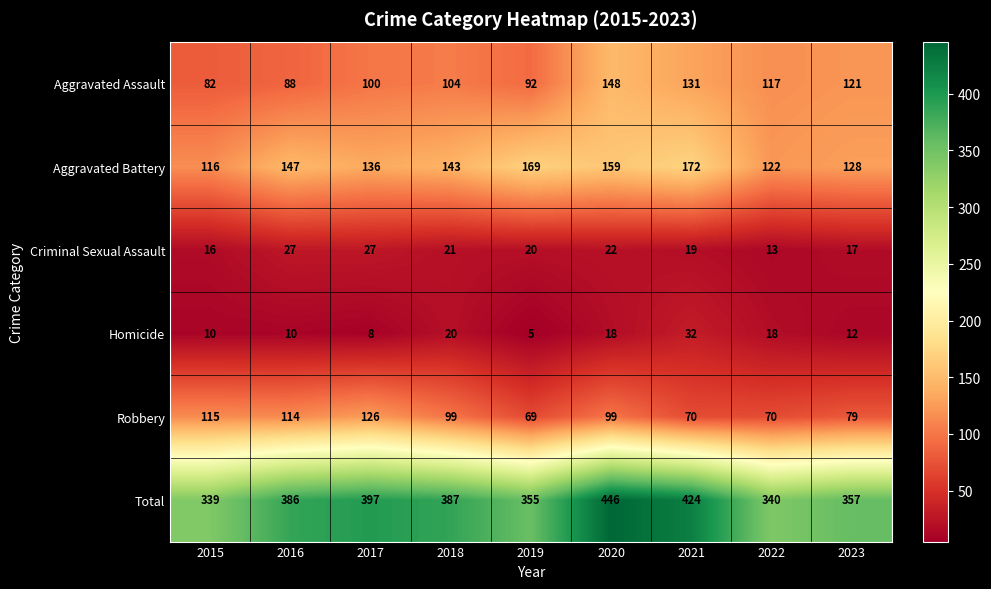

Count the Aggravated Battery values in the range 128 to 159.

5